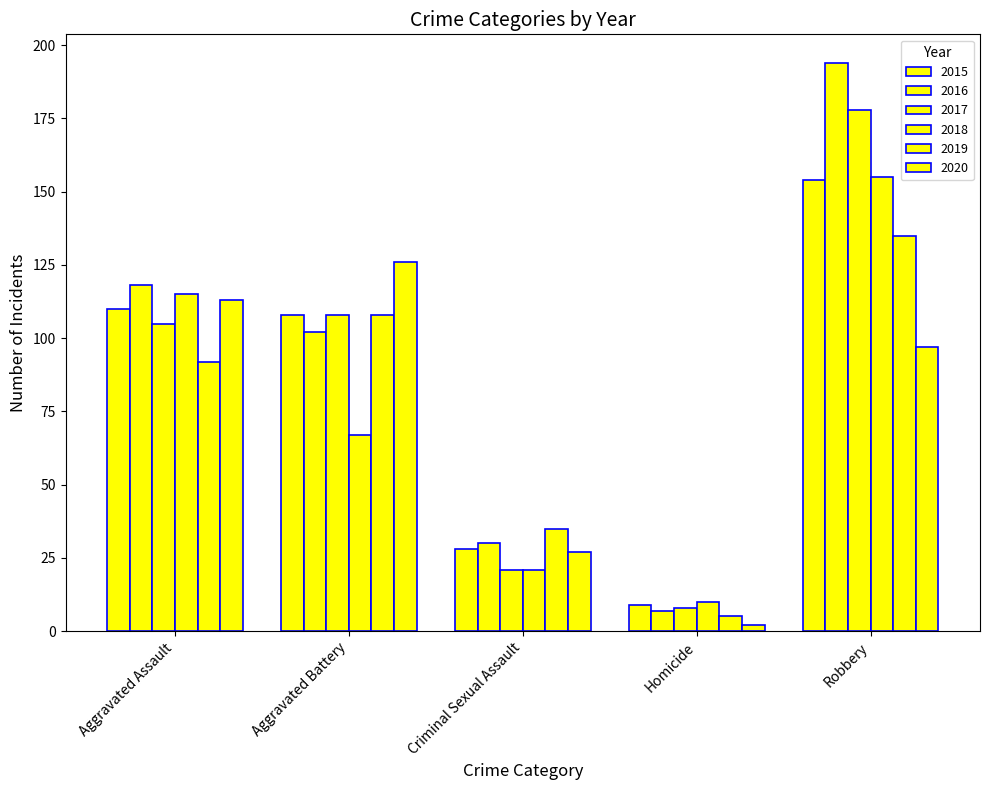

Which category has the lowest value in the 2018 series?

Homicide